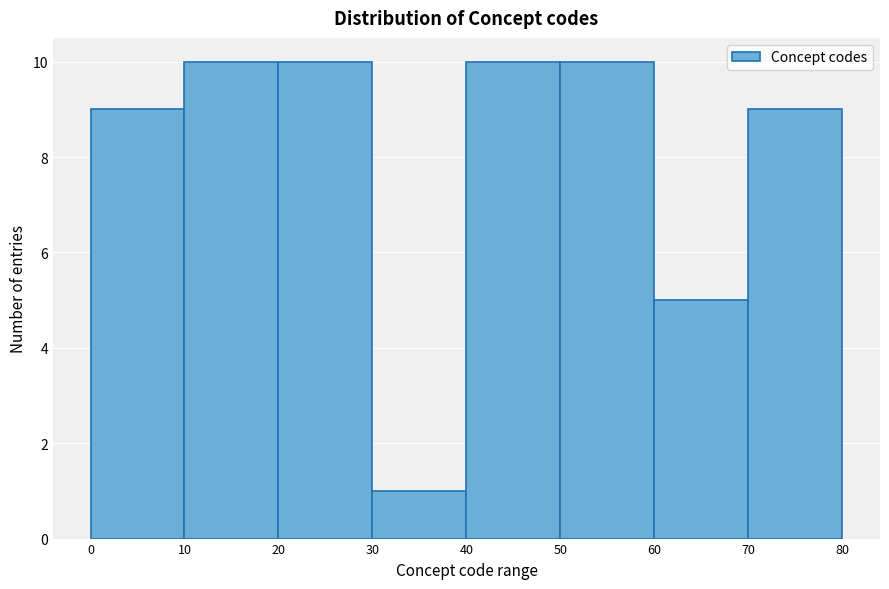

How tall is the bar that spans 30 to 40 on the x-axis? The values are not printed on the chart, so give them approximately, as read against the axis.

1